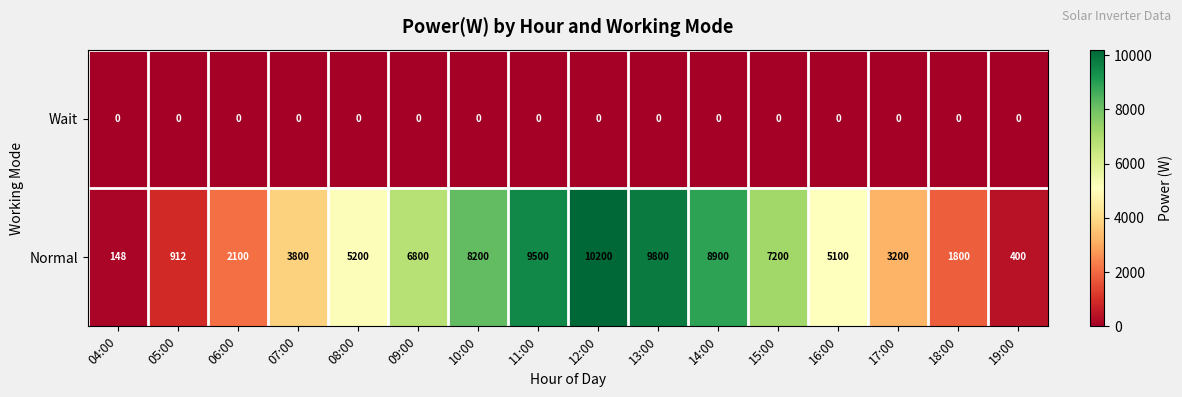

What is the total value across all series at 06:00?

2100